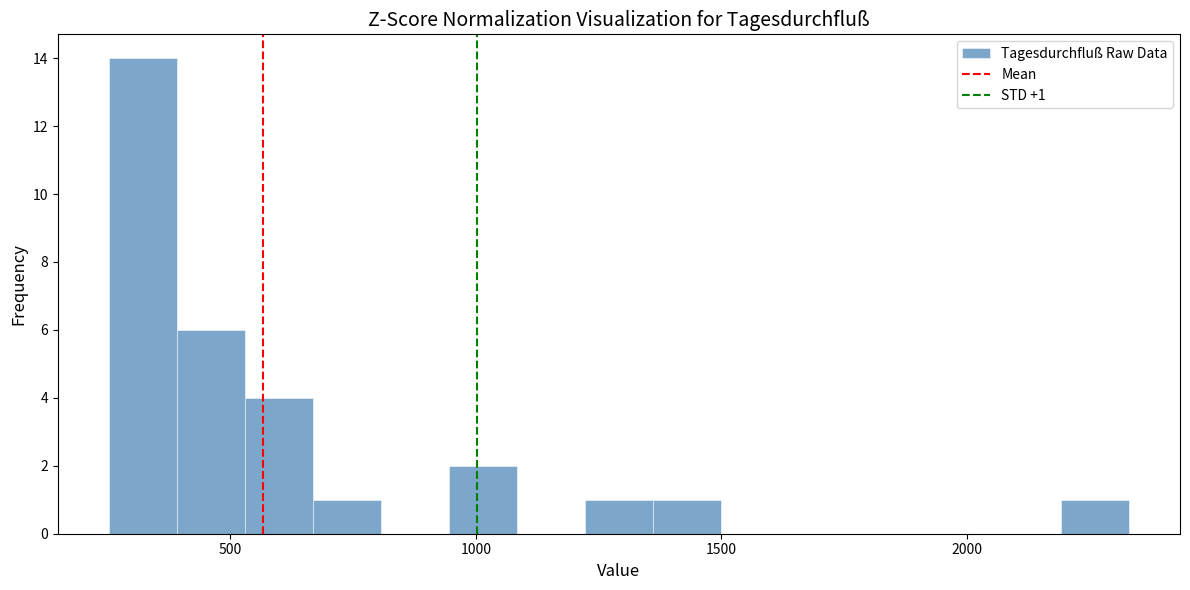

Around what value on the x-axis is the tallest bar? Give the approximate position of its centre, as read against the axis.

300